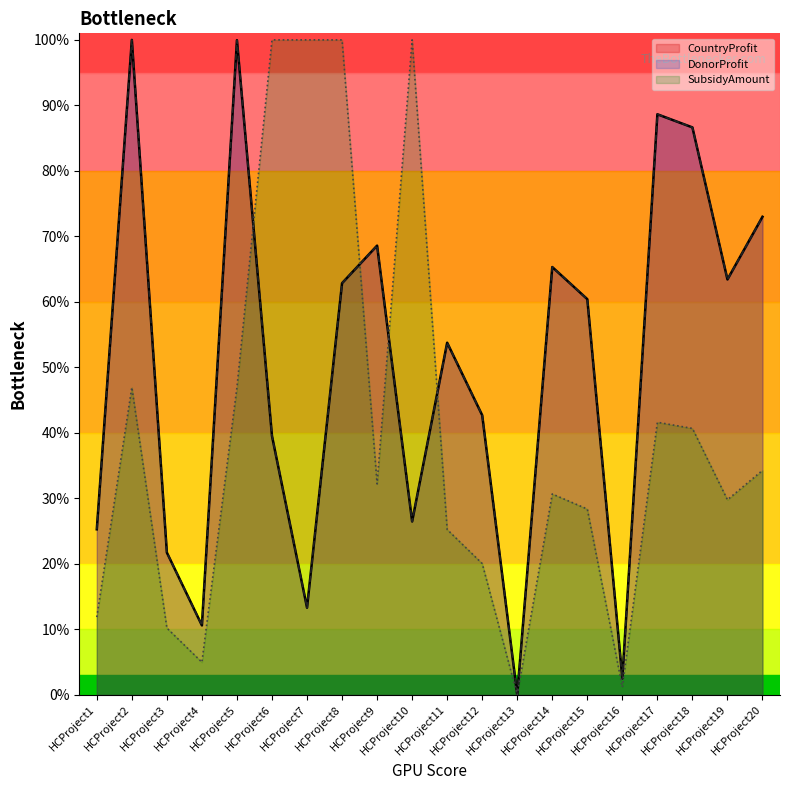

Where is DonorProfit nearest to the value 0?

HCProject13